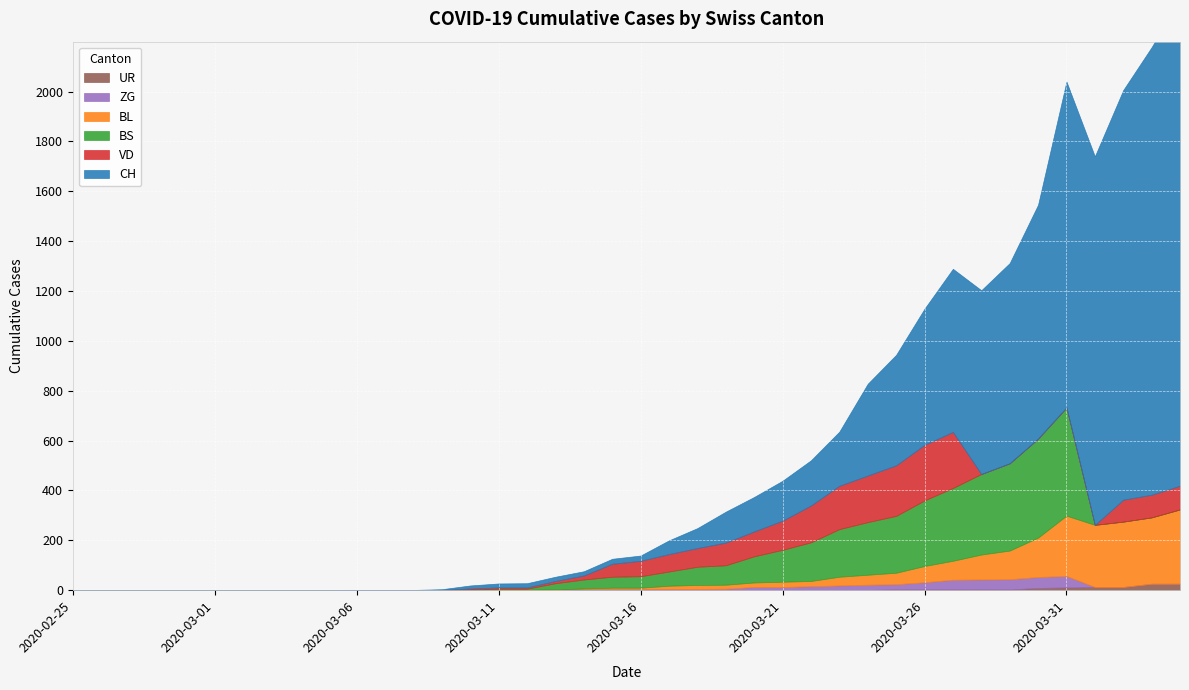

What is the maximum value shown in the chart?

1950